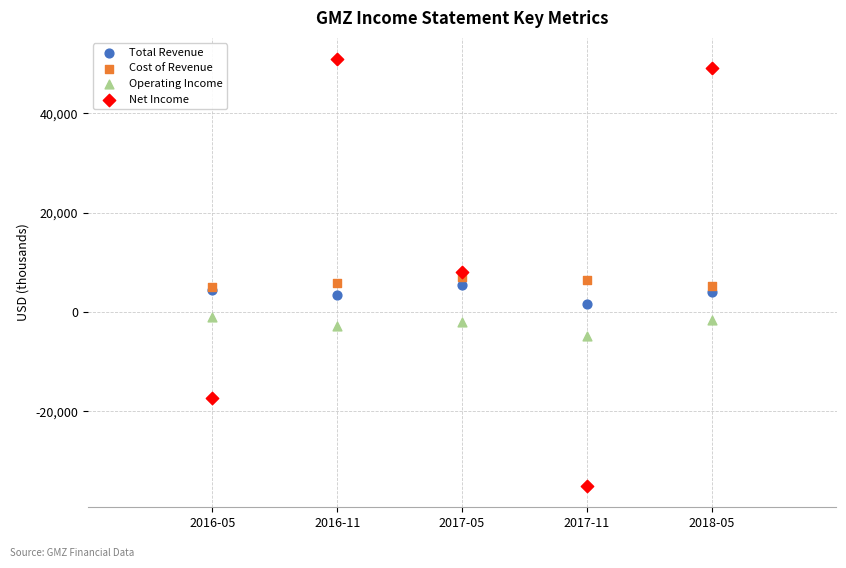

Which series contains the lowest Y value?

Net Income